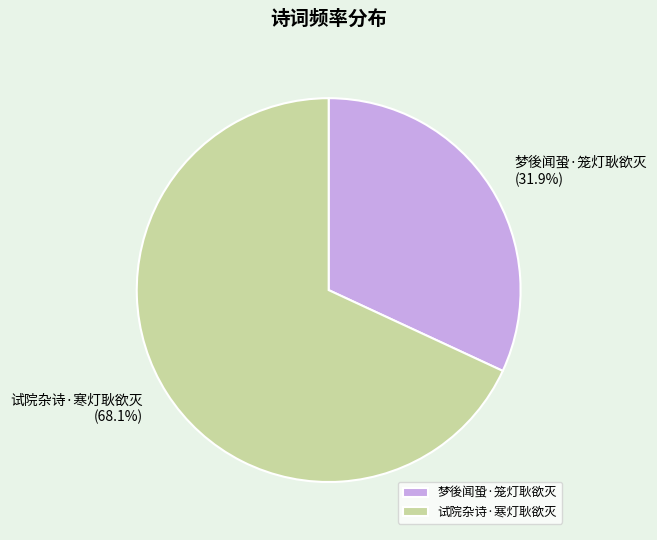

Between 梦後闻蛩·笼灯耿欲灭 and 试院杂诗·寒灯耿欲灭, which is larger?

试院杂诗·寒灯耿欲灭